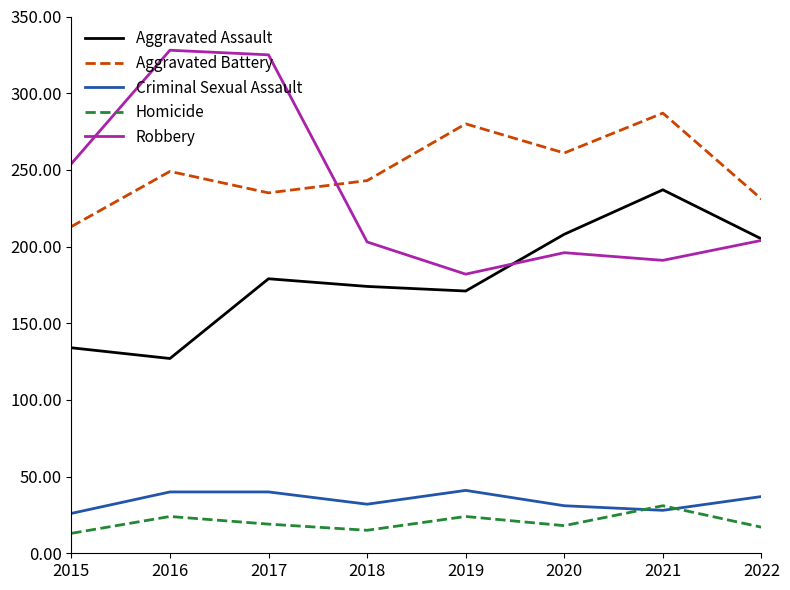

Is the value of Aggravated Battery at 2016 greater than the value of Robbery at 2018?

Yes